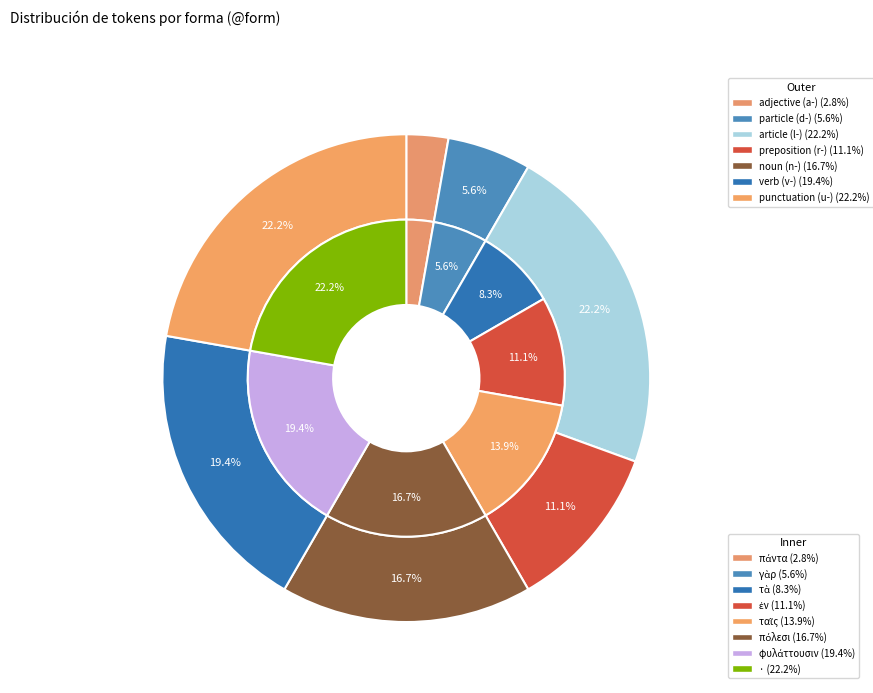

The πόλεσι slice represents 17% of the pie. True or false?

True